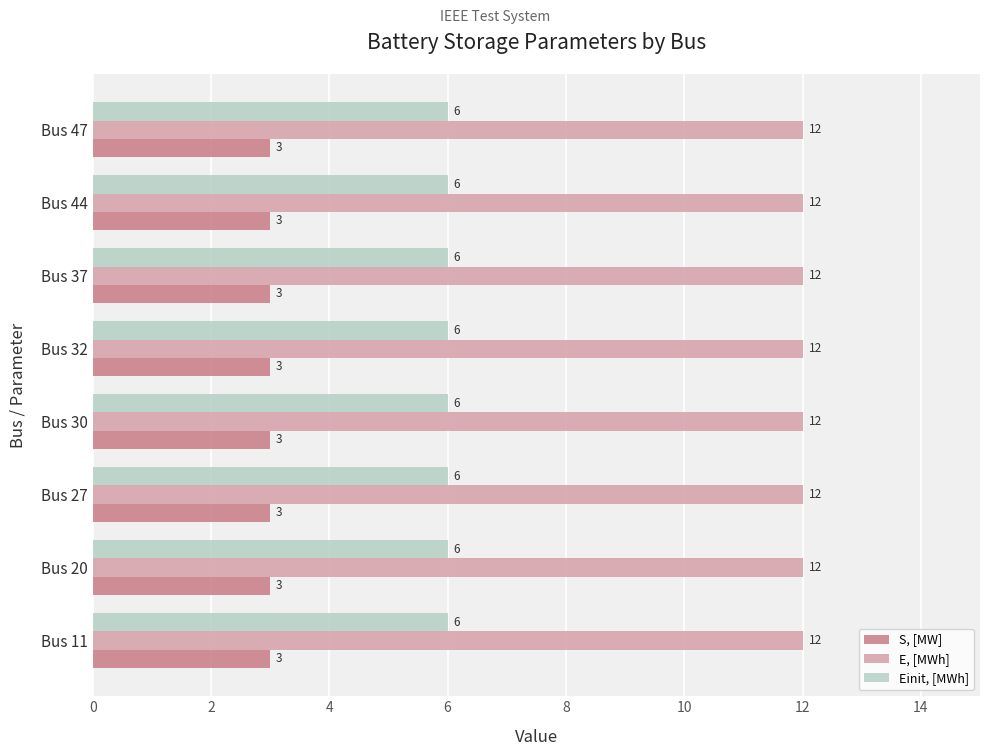

Rank the series at Bus 11 from lowest to highest value.

S, [MW], Einit, [MWh], E, [MWh]